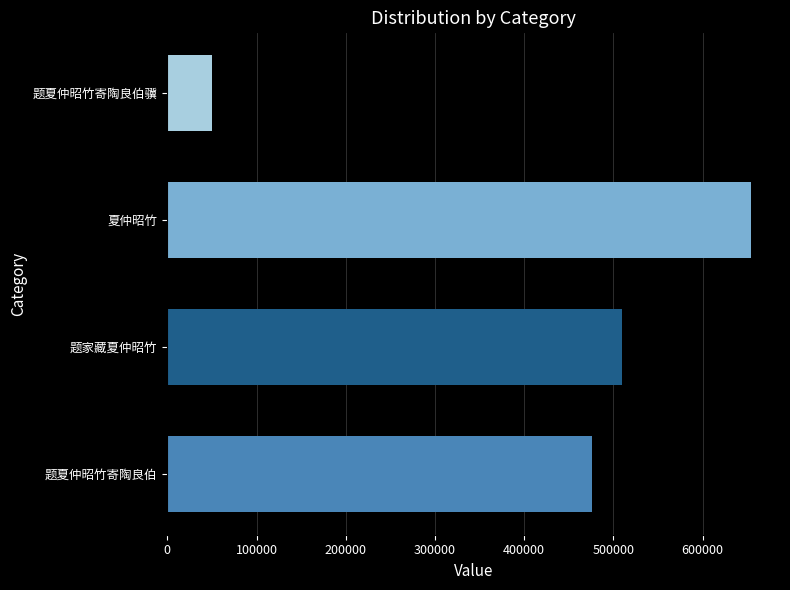

Are the bars grouped side by side (vs. stacked)?

No